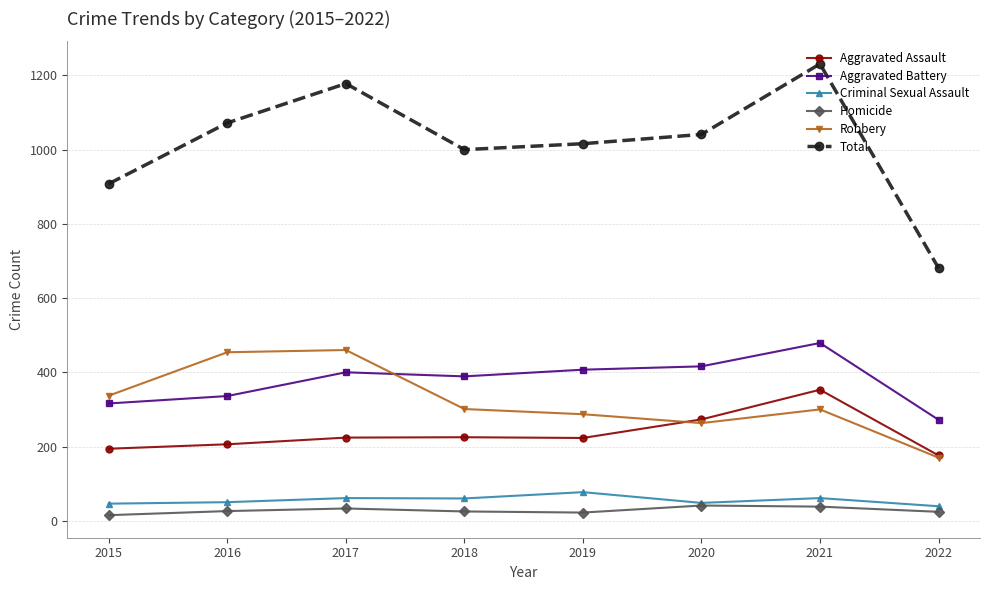

What is the difference between the maximum and minimum values in the Total series?

550